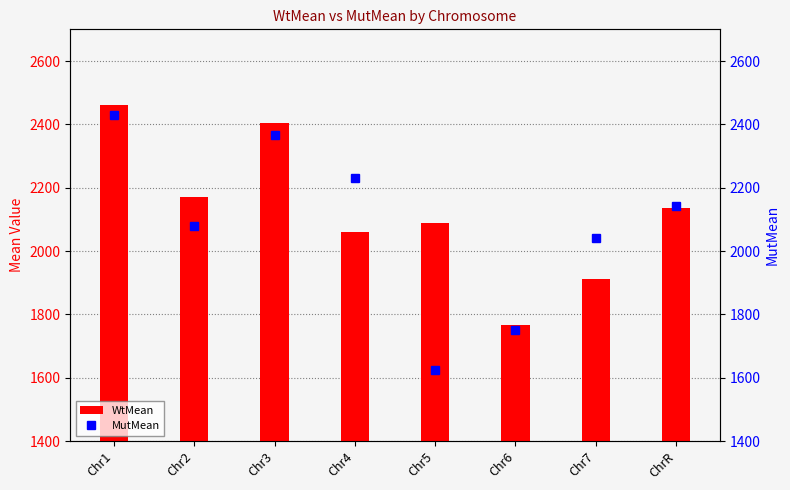

At which label is MutMean closest to 2028?

Chr7